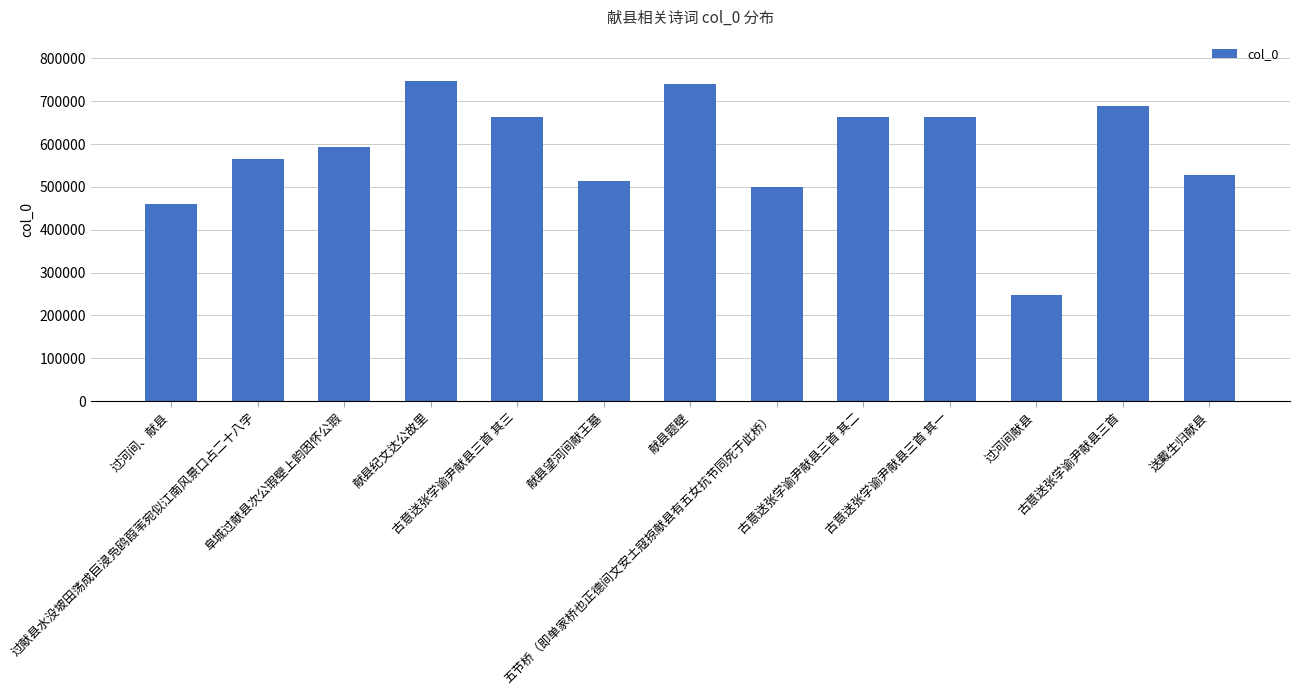

What is the label of the 4th bar from the right?

古意送张学谕尹献县三首 其一